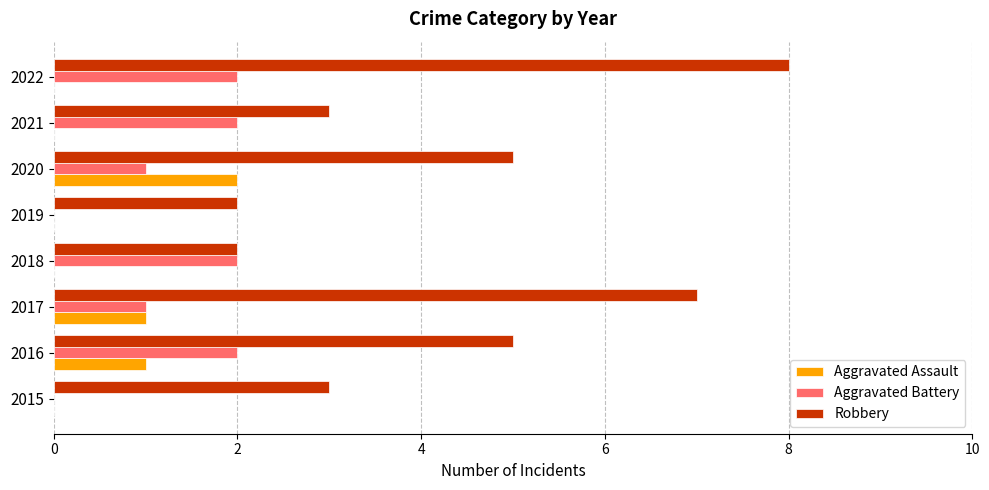

What is the highest value of the Robbery series?

8